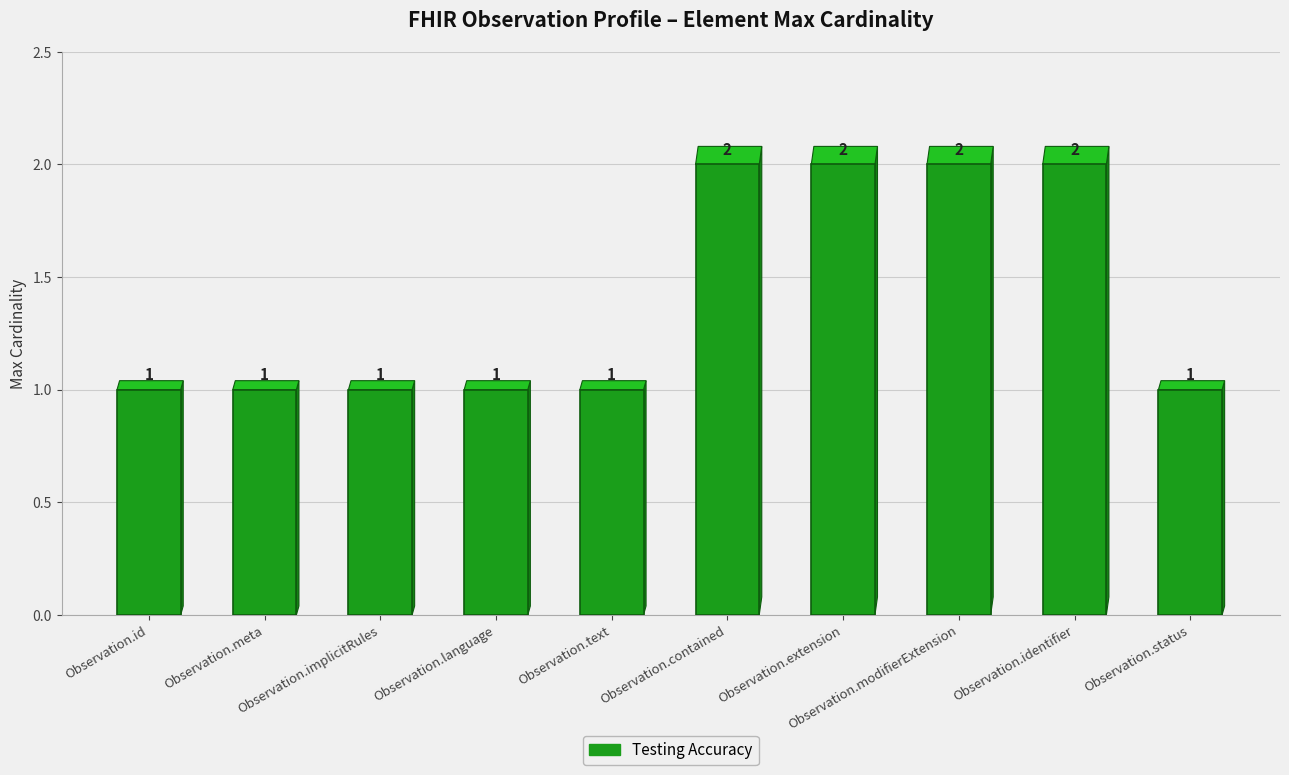

Reading right to left, extract all data points from this chart.

Observation.status=1	Observation.identifier=2	Observation.modifierExtension=2	Observation.extension=2	Observation.contained=2	Observation.text=1	Observation.language=1	Observation.implicitRules=1	Observation.meta=1	Observation.id=1